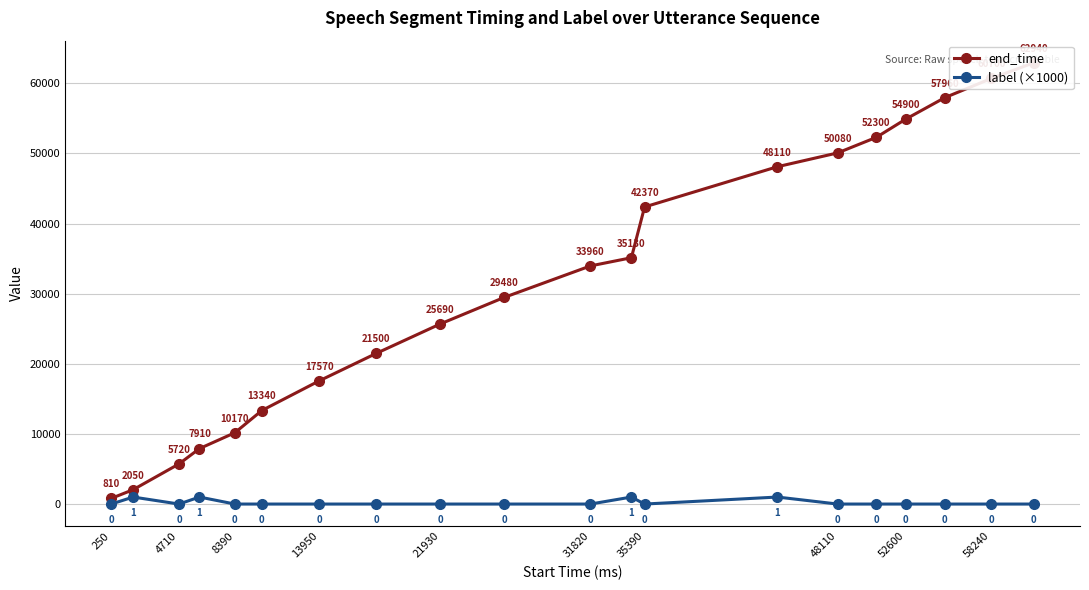

Rank the series at 250 from lowest to highest value.

label (×1000), end_time